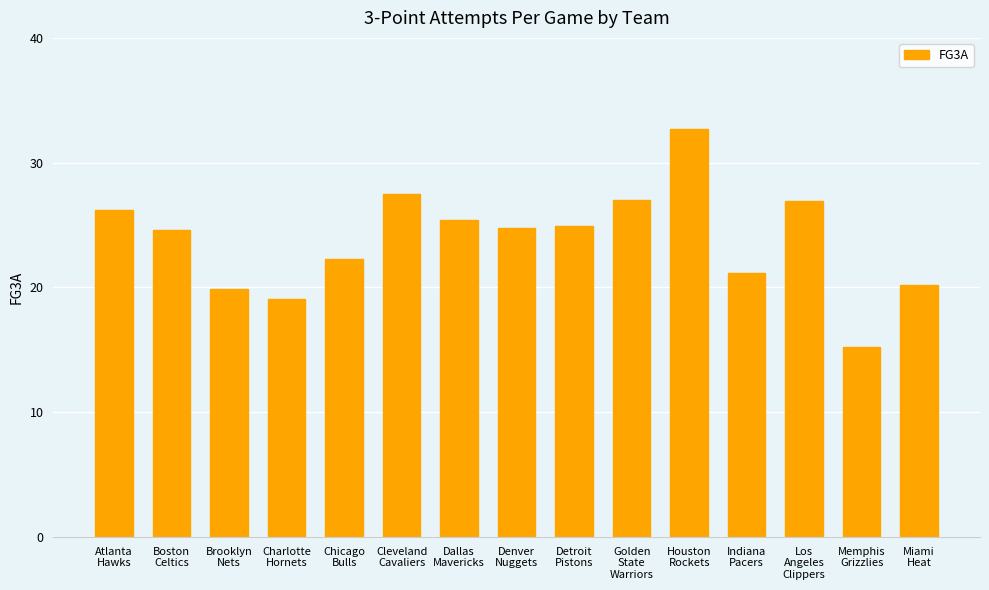

How many values are below 24?

6